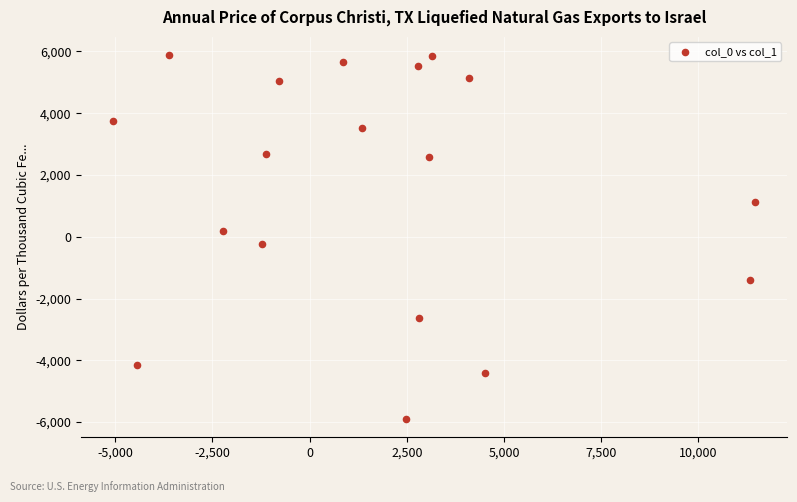

What is the range of Y values (max minus min)?

11783.3